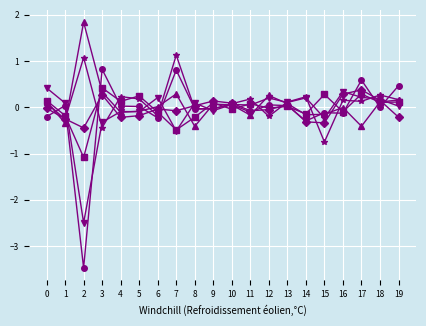

Which category has the highest value across all series?

2